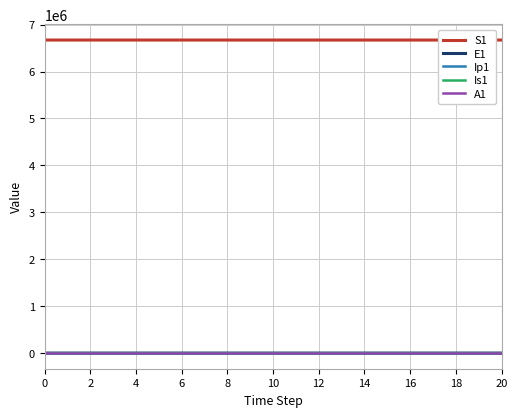

True or false: S1 and A1 intersect in this chart.

False